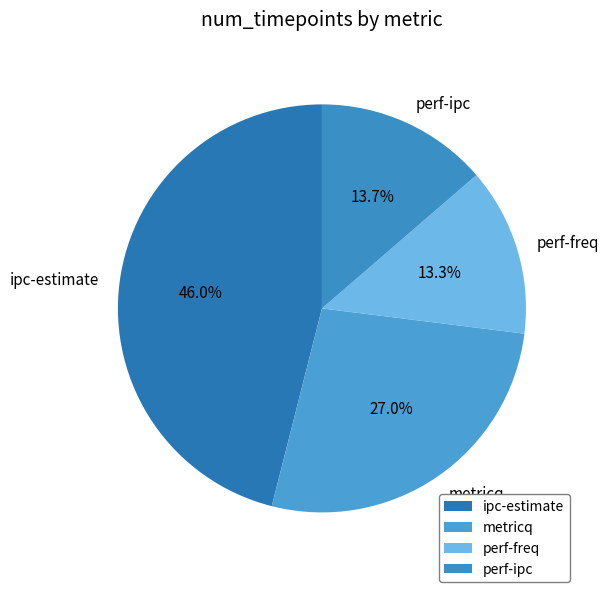

How many segments does this pie chart have?

4